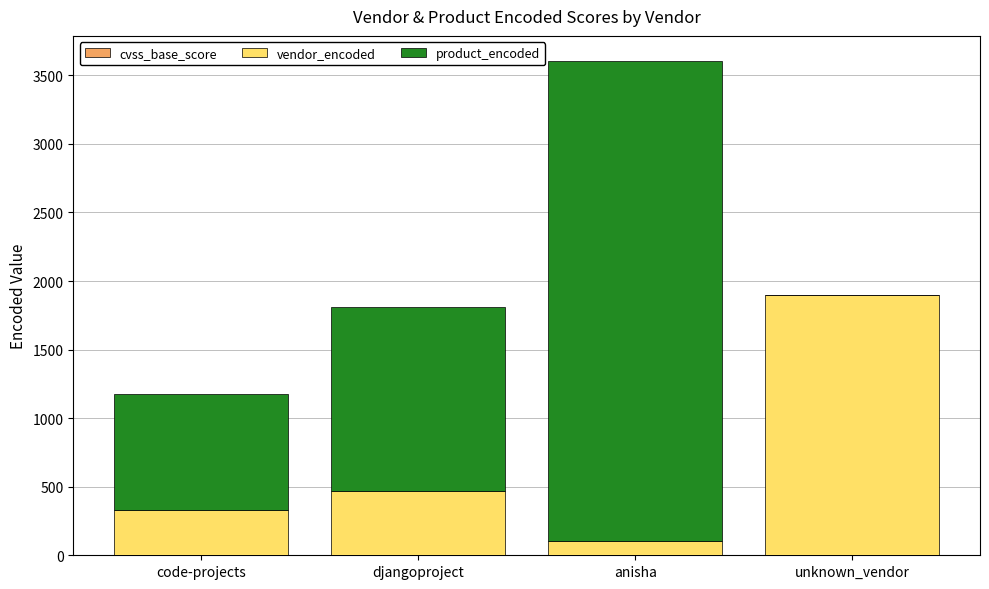

What is the sum of the vendor_encoded values at anisha and djangoproject?

574